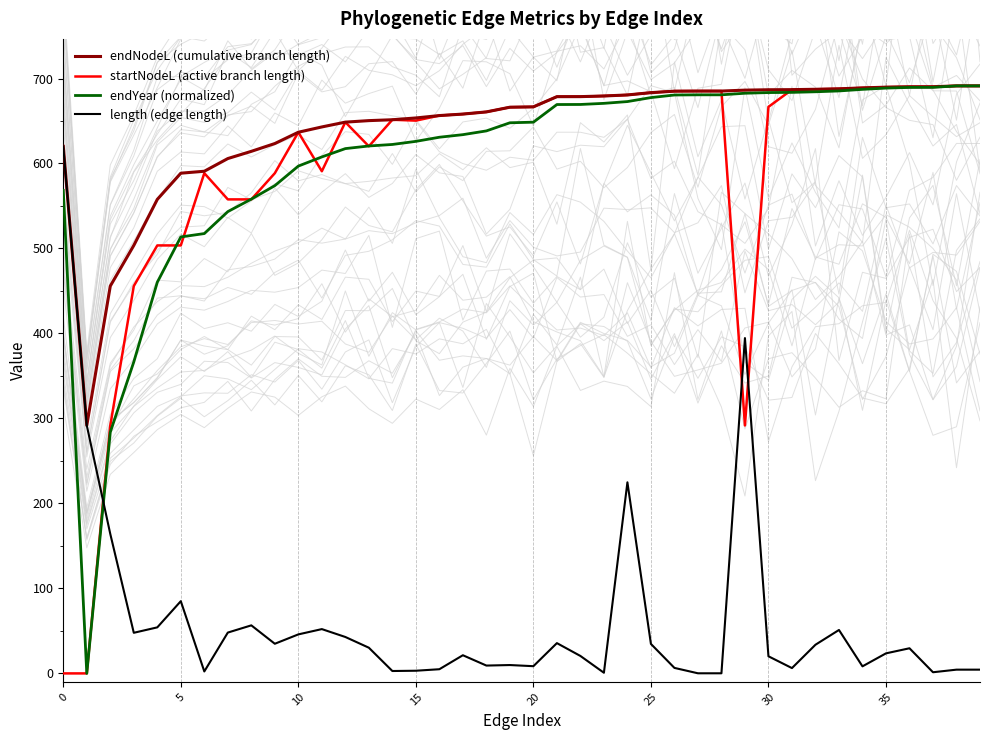

True or false: length (edge length) has a value of 0.1 at 28.

True